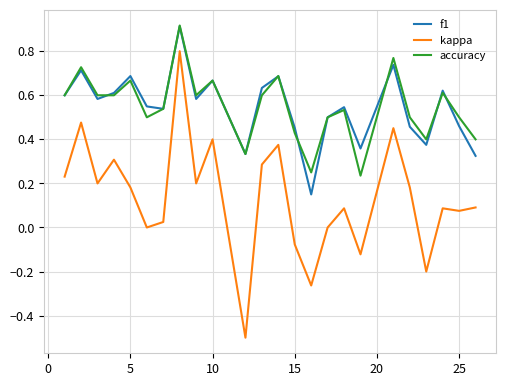

True or false: accuracy and kappa cross at least once.

False